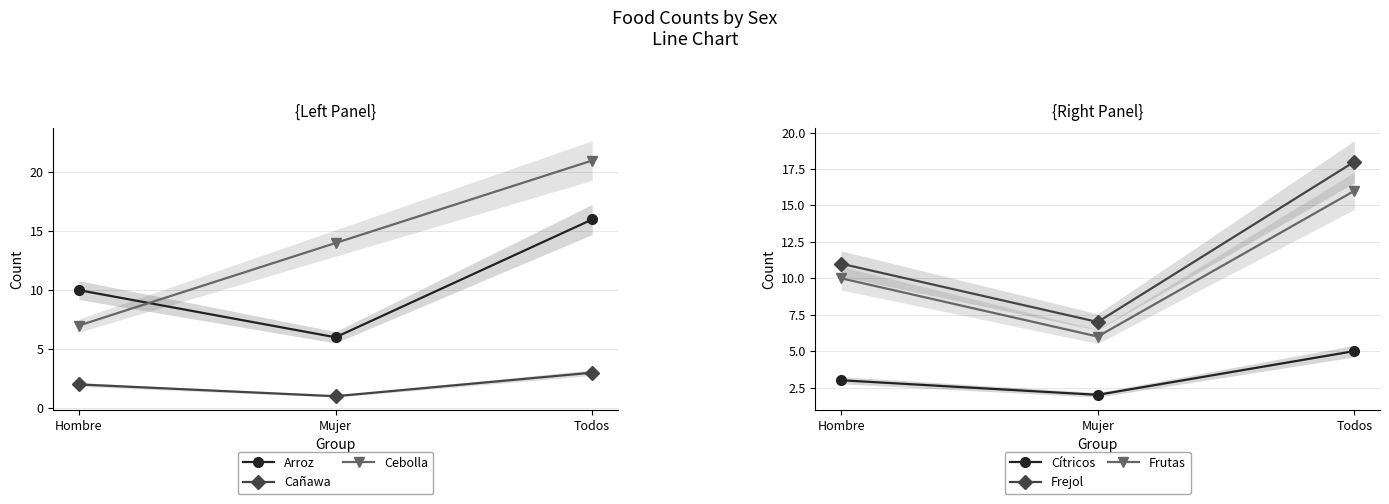

How many lines are shown in the chart?

6